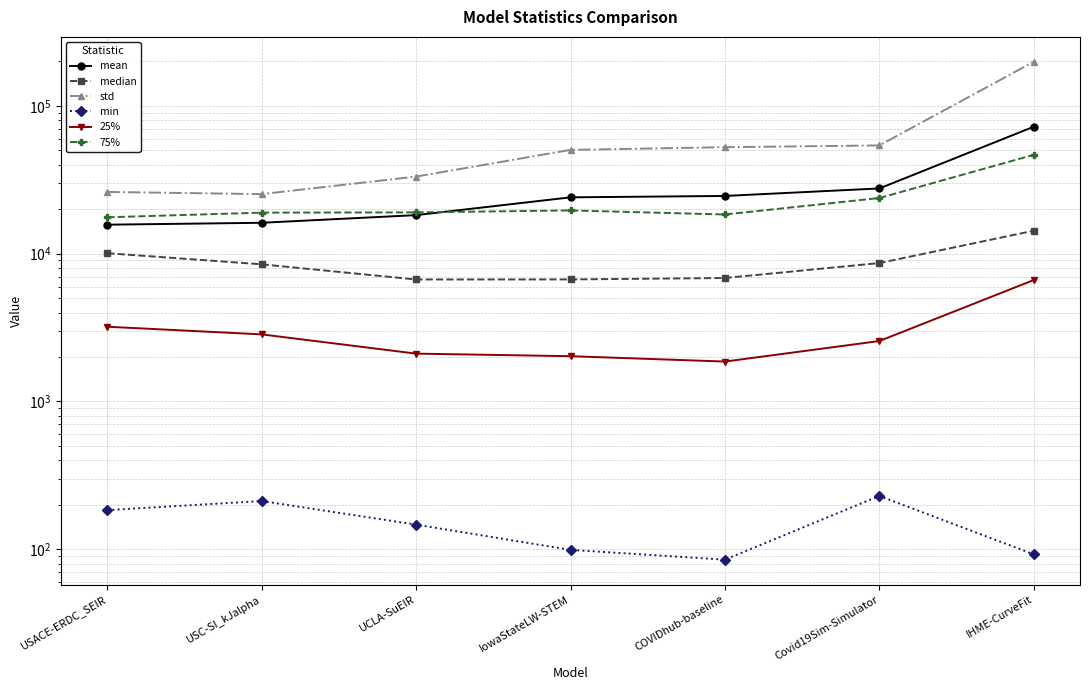

What is the sum of all mean values?

198858.0